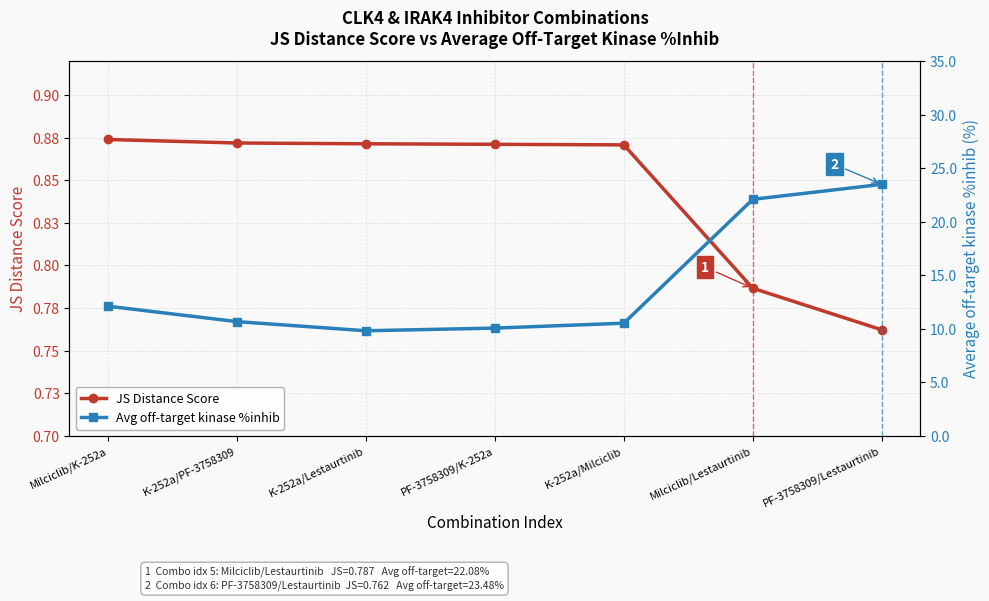

What is the sum of the JS Distance Score values at K-252a/Lestaurtinib and PF-3758309/Lestaurtinib?

1.6